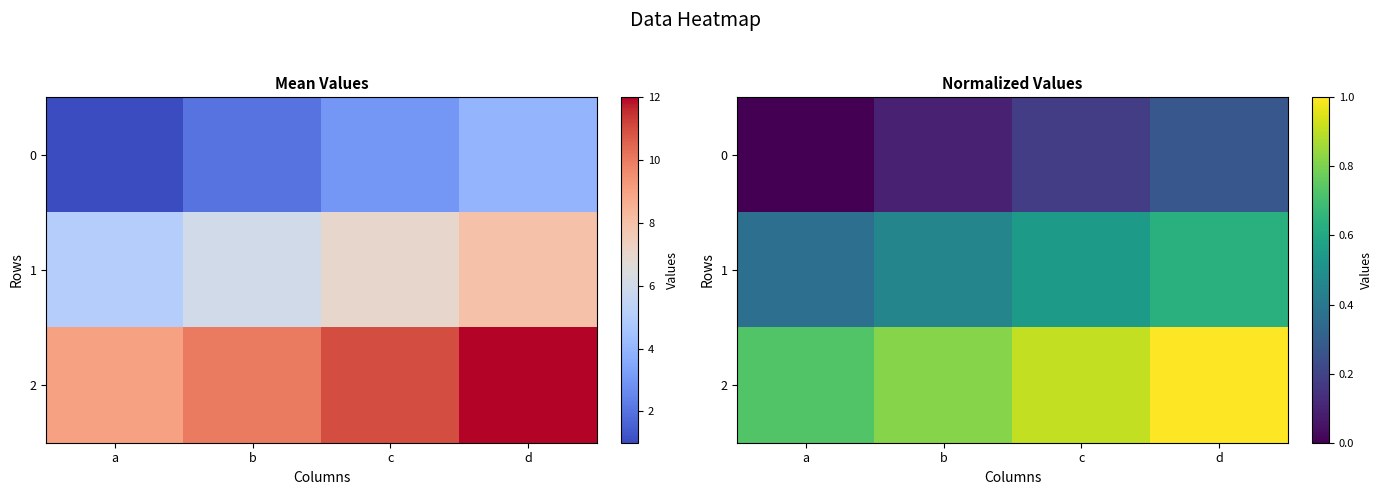

Between c and d, which series saw the biggest shift?

1